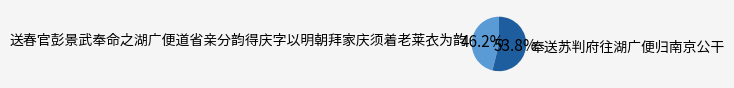

Is there any slice that represents more than half of the pie?

Yes